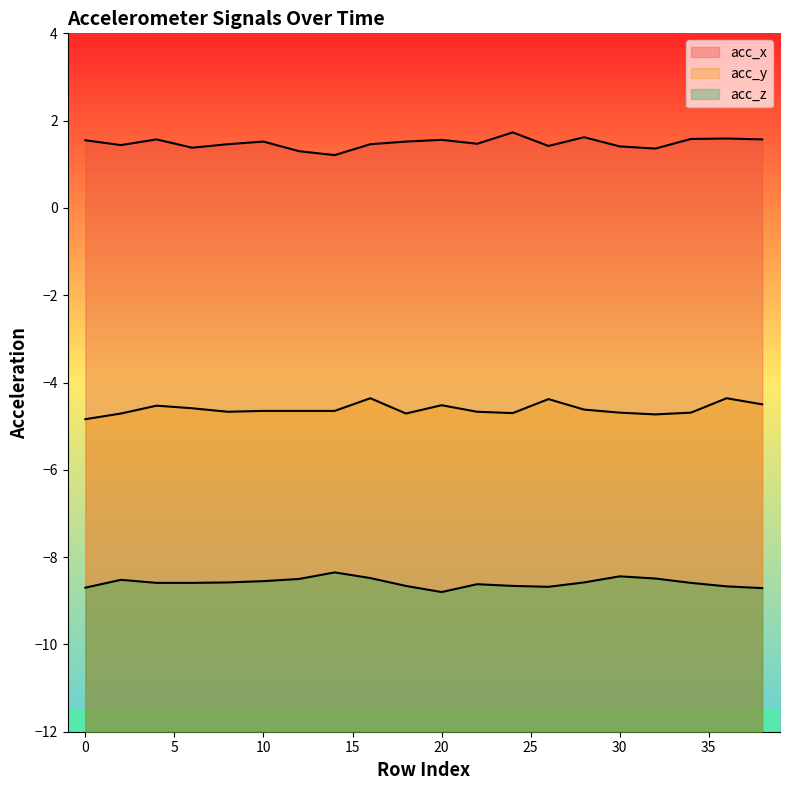

What is the maximum value shown in the chart?

1.7